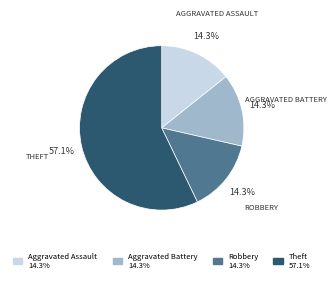

Does any single category account for the majority?

Yes